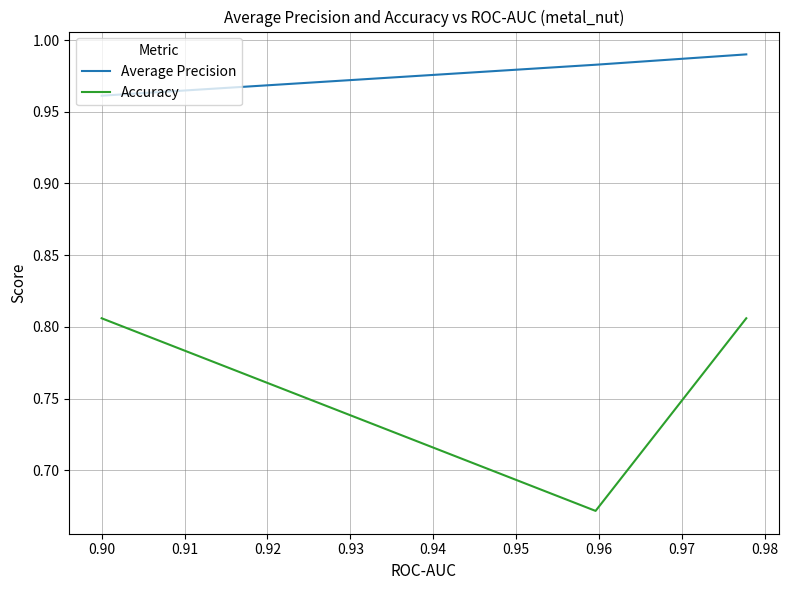

Which series has the widest spread of values?

Accuracy